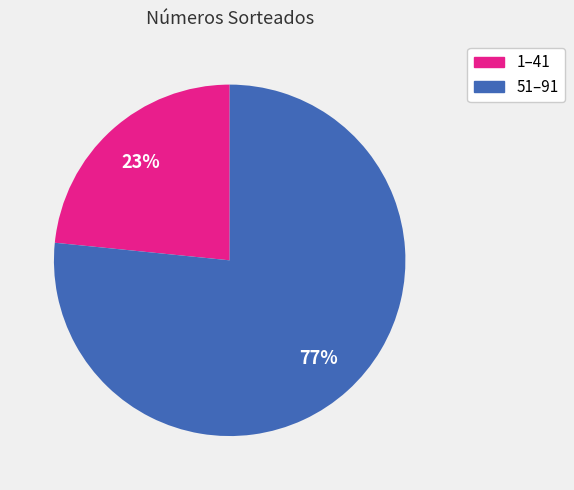

How many segments does this pie chart have?

2